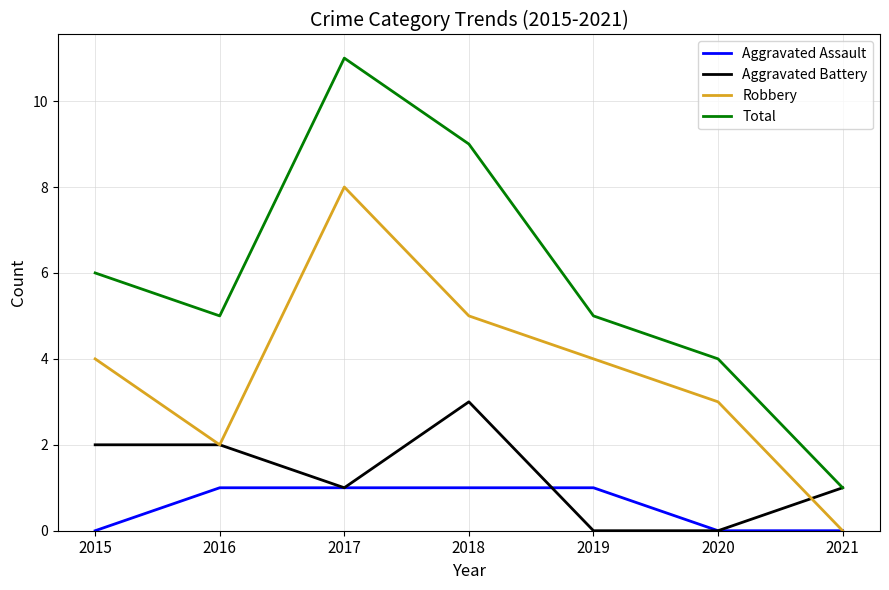

Does the chart have visible grid lines?

Yes